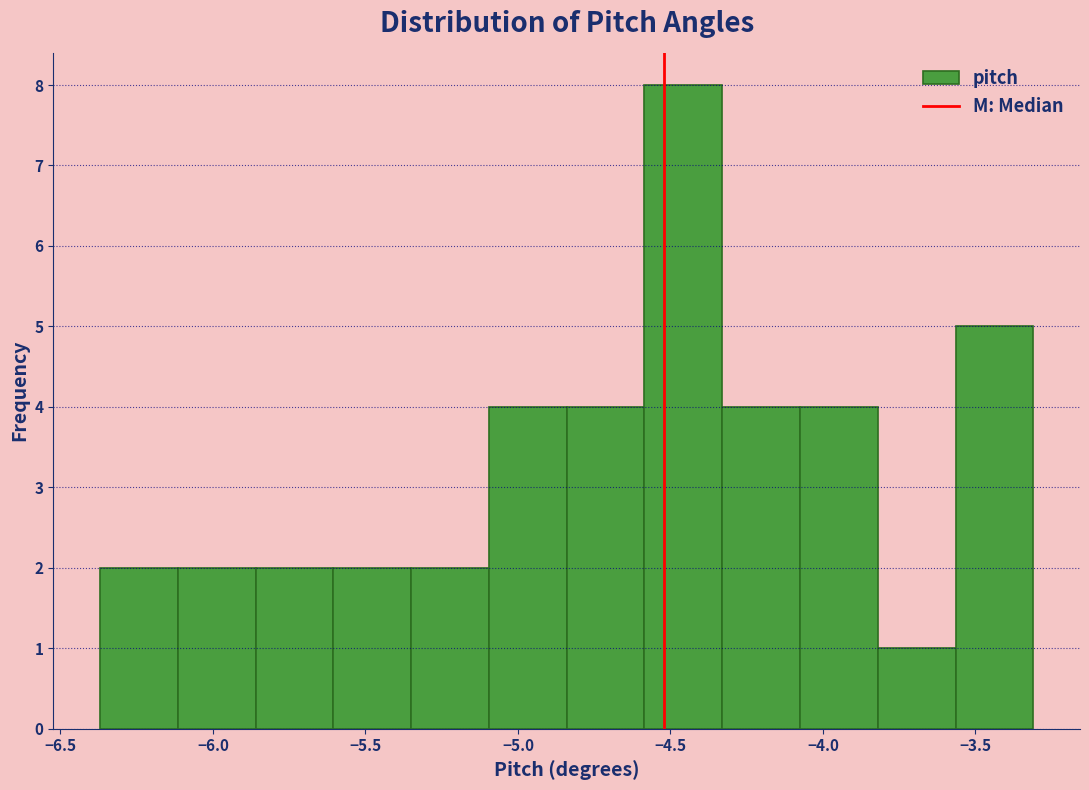

Over which range of the x-axis is the bar tallest?

-4.585 to -4.330